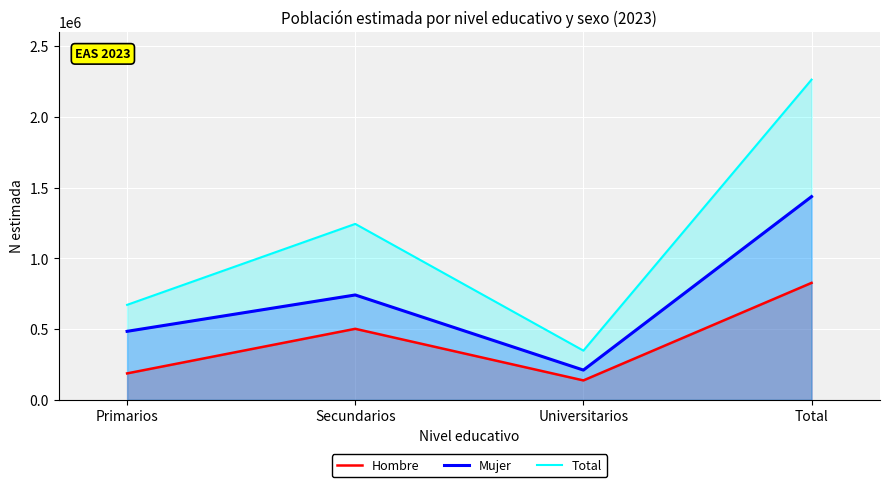

What is the difference between the second highest and minimum values in the Mujer series?

530793